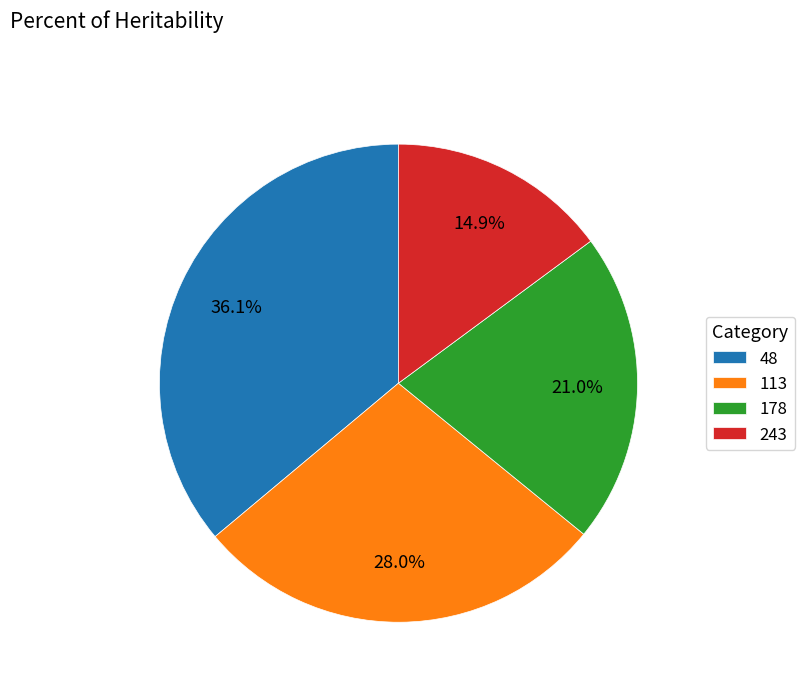

The 243 slice represents 2% of the pie. True or false?

False